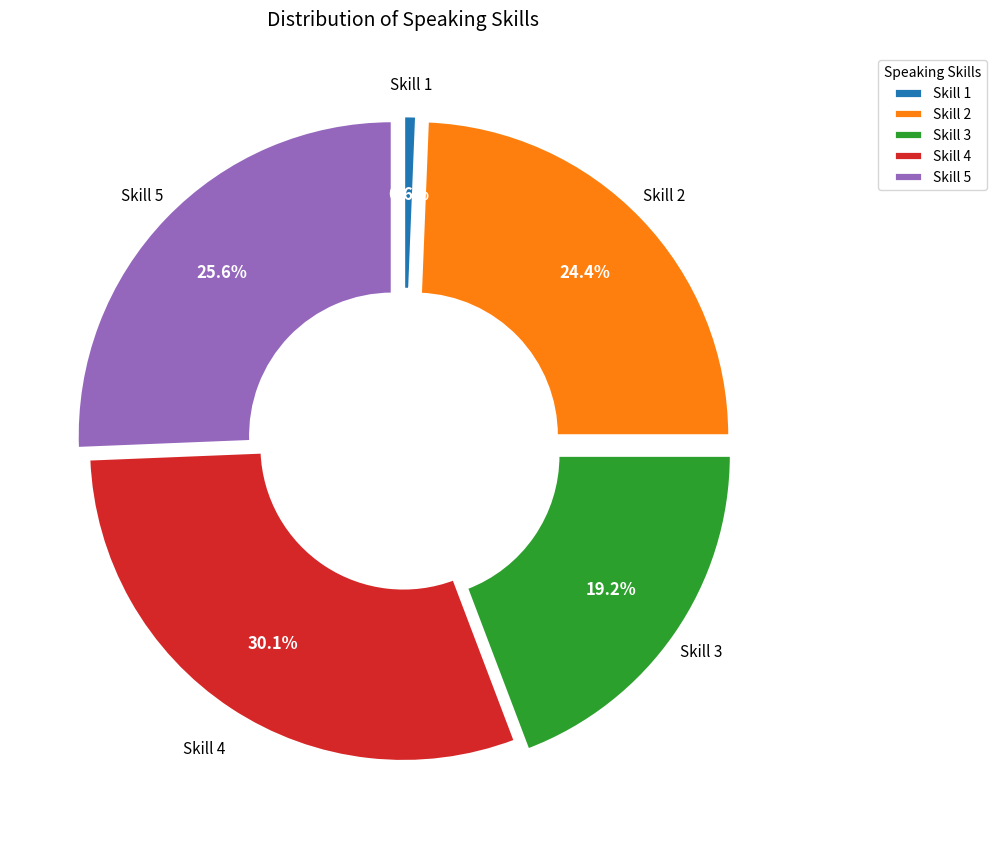

How many segments does this pie chart have?

5